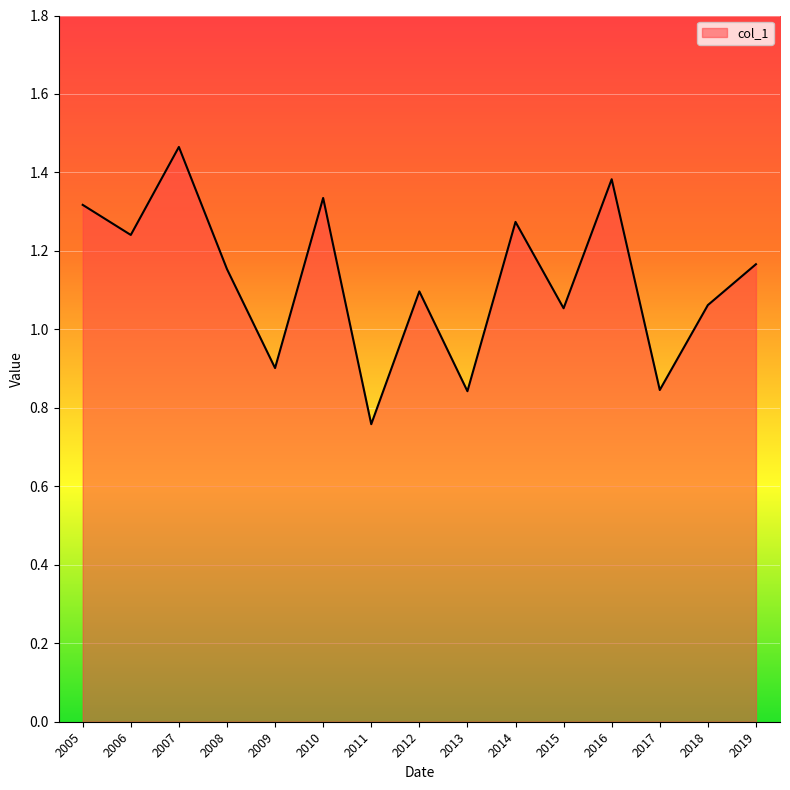

Between 2010 and 2016, which is larger?

2016